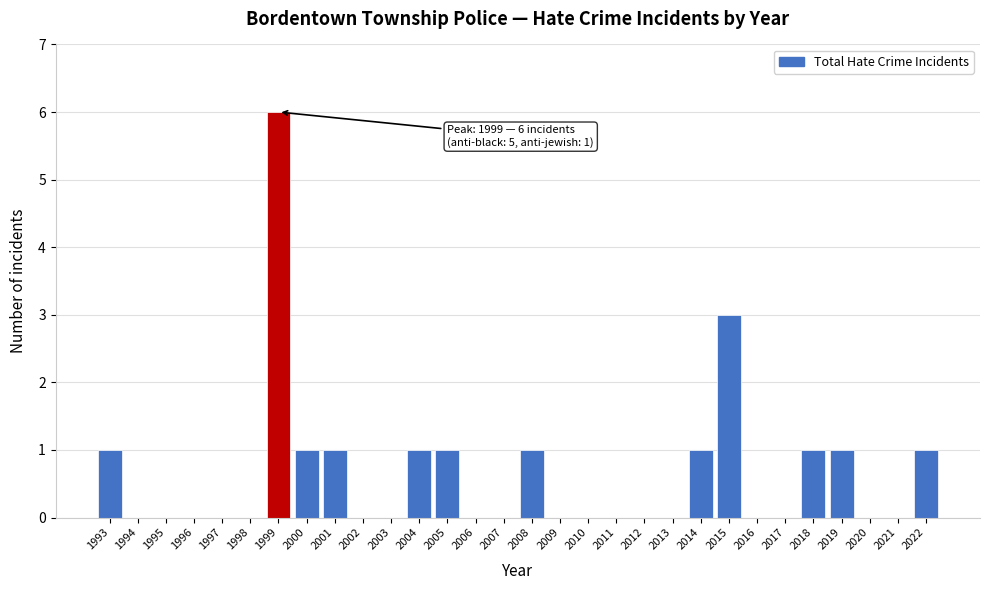

Reading right to left, transcribe all the data shown in this chart.

2022=1	2021=0	2020=0	2019=1	2018=1	2017=0	2016=0	2015=3	2014=1	2013=0	2012=0	2011=0	2010=0	2009=0	2008=1	2007=0	2006=0	2005=1	2004=1	2003=0	2002=0	2001=1	2000=1	1999=6	1998=0	1997=0	1996=0	1995=0	1994=0	1993=1